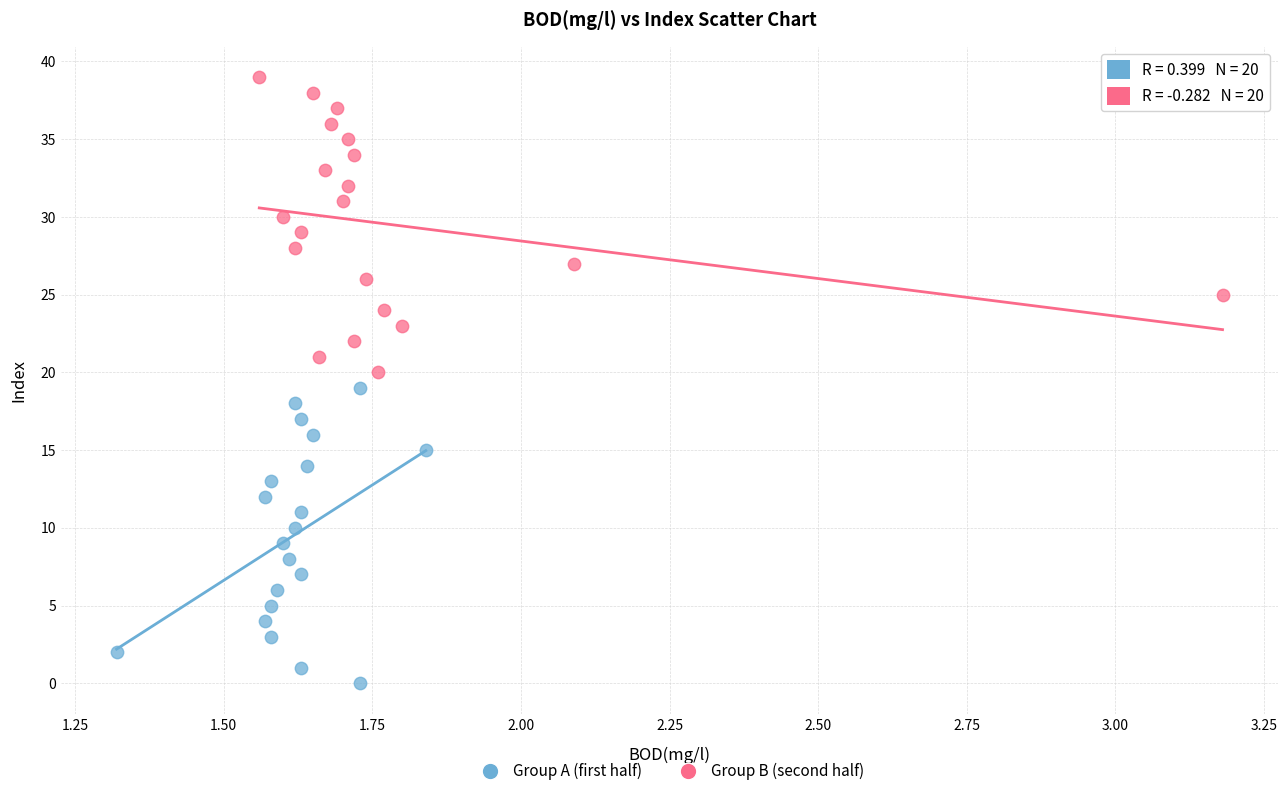

Which series contains the highest Y value?

Group B (second half)